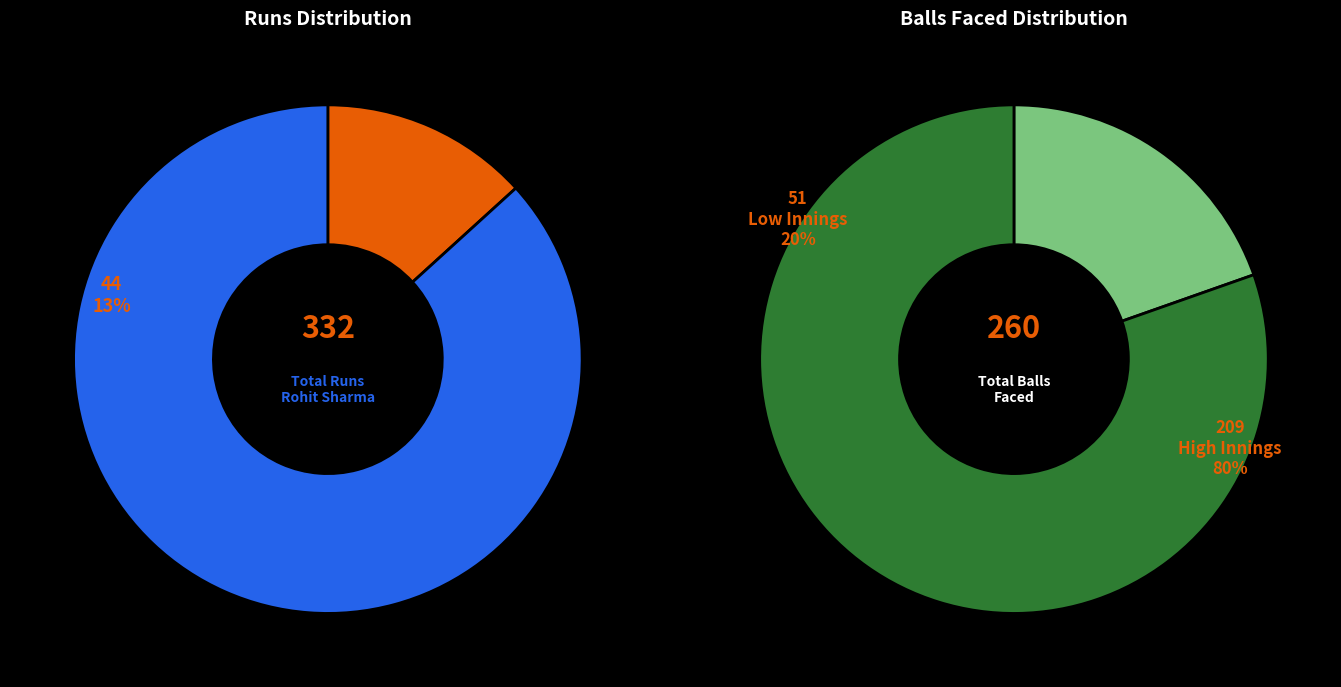

Does 35 represent more than half of the total?

No